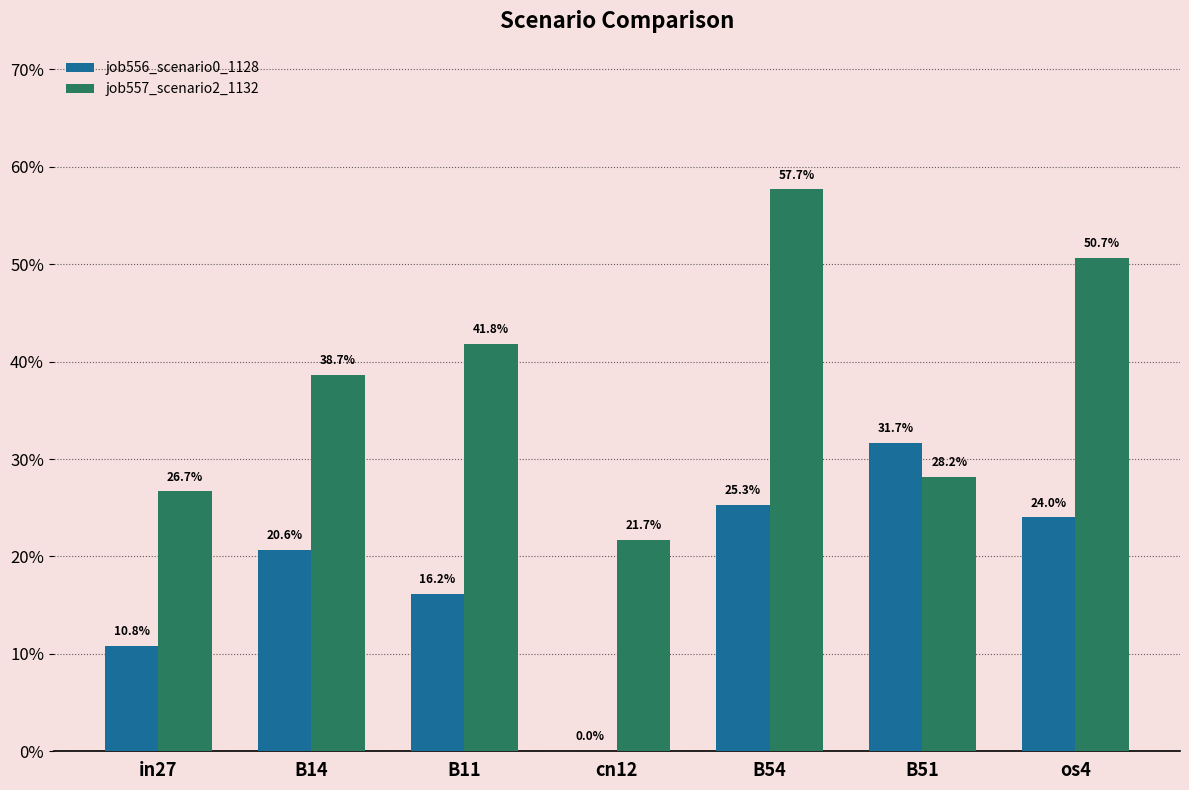

Is it true that job556_scenario0_1128 equals 0.2 at B11?

True